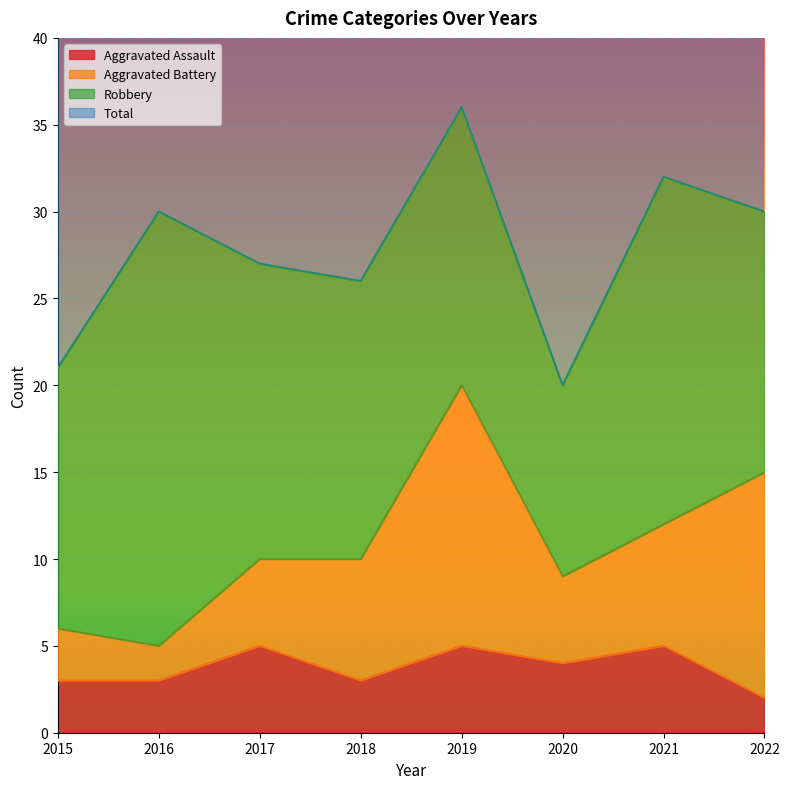

The Aggravated Assault series shows 3 at 2018. True or false?

True